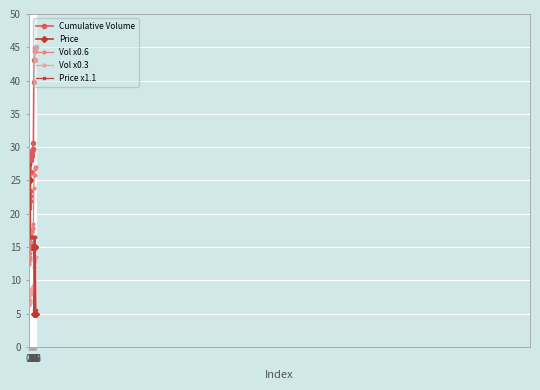

Reading right to left, extract all data points from this chart.

Cumulative Volume: 19=45.0	18=44.9	17=44.5	16=43.1	15=43.1	14=39.8	13=30.7	12=29.7	11=29.7	10=29.4	9=29.1	8=28.7	7=28.1	6=26.3	5=23.5	4=22.6	3=22.0	2=21.9	1=21.3	0=20.8
Price: 19=5.0	18=15.0	17=15.0	16=5.0	15=5.0	14=15.0	13=15.0	12=15.0	11=15.0	10=15.0	9=15.0	8=15.0	7=15.0	6=15.0	5=15.0	4=25.0	3=25.0	2=25.0	1=15.0	0=25.0
Vol x0.6: 19=27.0	18=27.0	17=26.7	16=25.9	15=25.9	14=23.9	13=18.4	12=17.8	11=17.8	10=17.6	9=17.5	8=17.2	7=16.8	6=15.8	5=14.1	4=13.6	3=13.2	2=13.2	1=12.8	0=12.5
Vol x0.3: 19=13.5	18=13.5	17=13.3	16=12.9	15=12.9	14=11.9	13=9.2	12=8.9	11=8.9	10=8.8	9=8.7	8=8.6	7=8.4	6=7.9	5=7.0	4=6.8	3=6.6	2=6.6	1=6.4	0=6.2
Price x1.1: 19=5.5	18=16.5	17=16.5	16=5.5	15=5.5	14=16.5	13=16.5	12=16.5	11=16.5	10=16.5	9=16.5	8=16.5	7=16.5	6=16.5	5=16.5	4=27.5	3=27.5	2=27.5	1=16.5	0=27.5